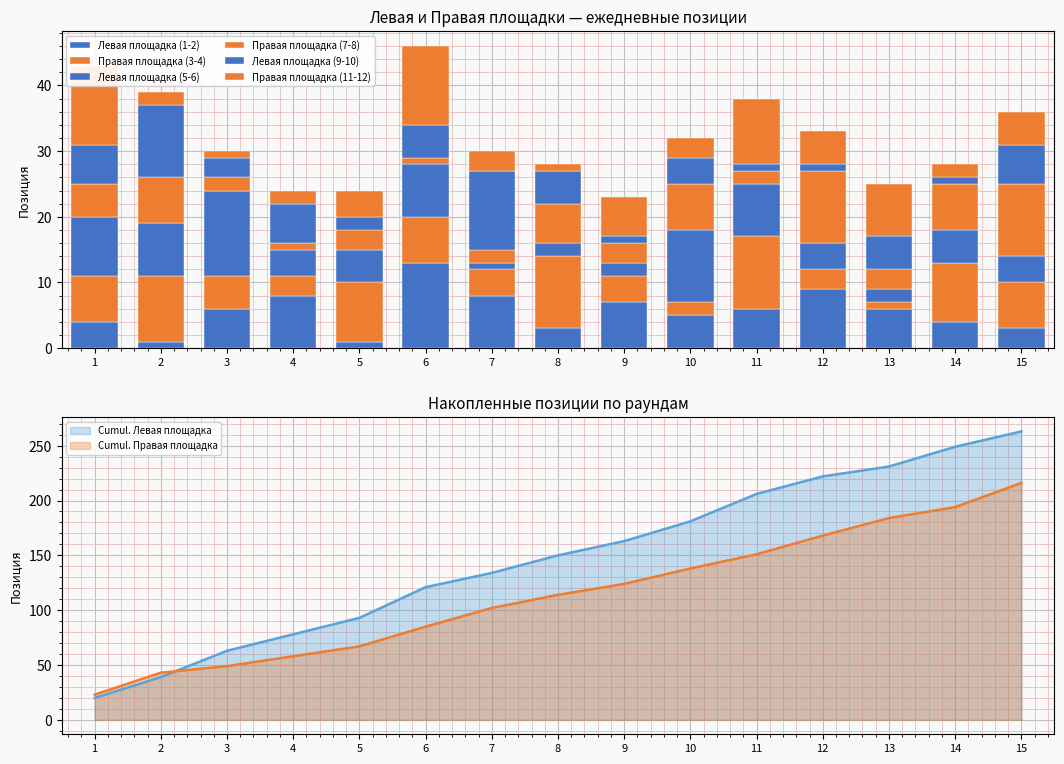

What are all the series names shown in the legend?

Левая площадка (1-2), Правая площадка (3-4), Левая площадка (5-6), Правая площадка (7-8), Левая площадка (9-10), Правая площадка (11-12)